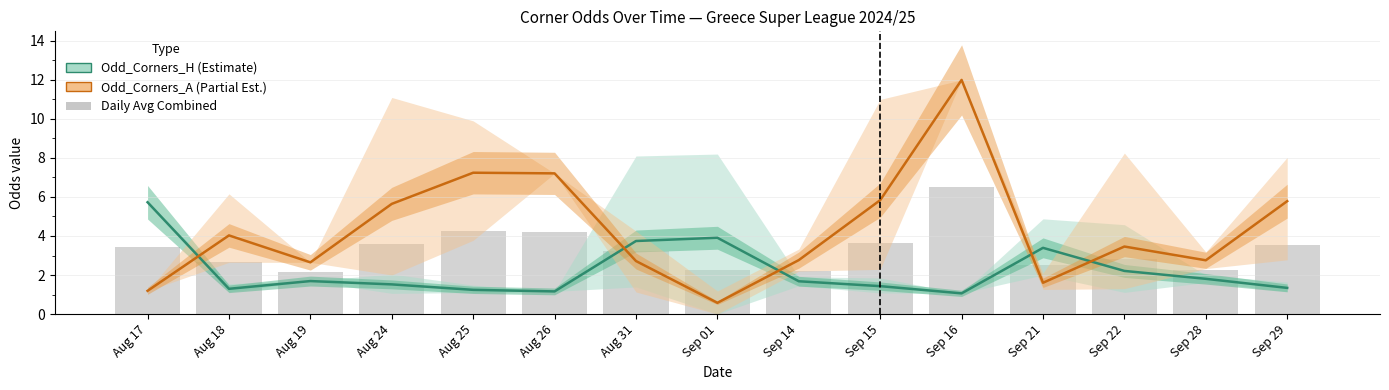

What is the difference between the Daily avg combined values at Sep 15 and Aug 26?

0.6